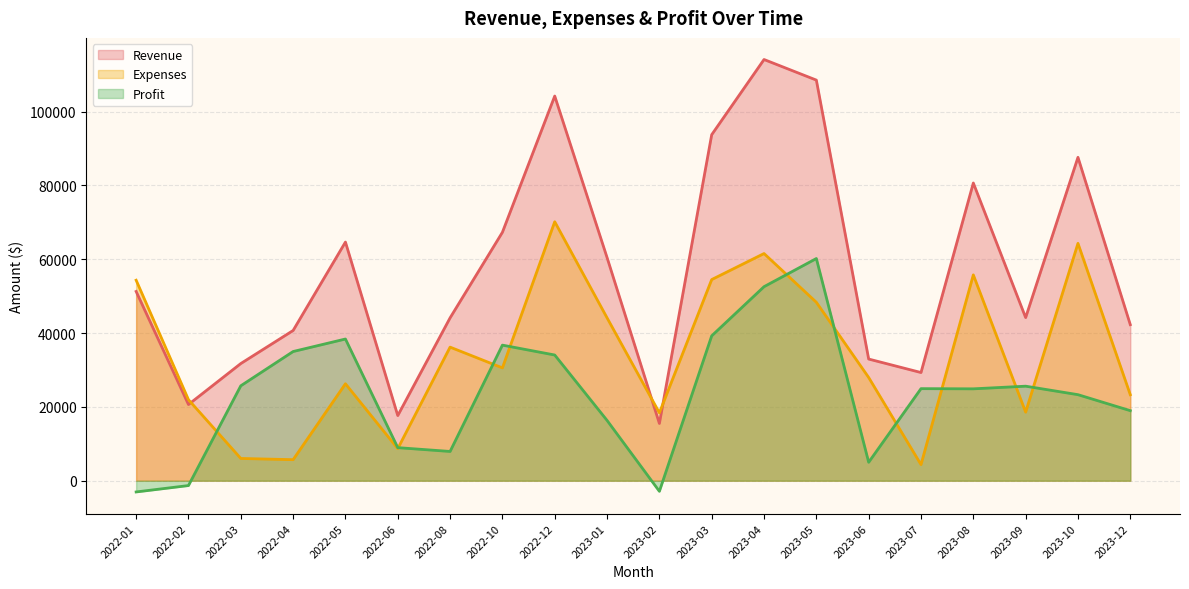

Does the chart display data point markers on the line(s)?

No